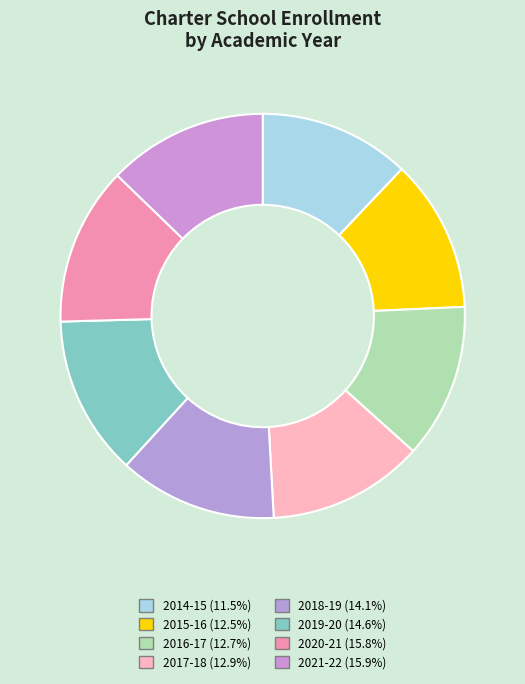

True or false: 2020-21 (15.8%) accounts for 13% of the total.

True